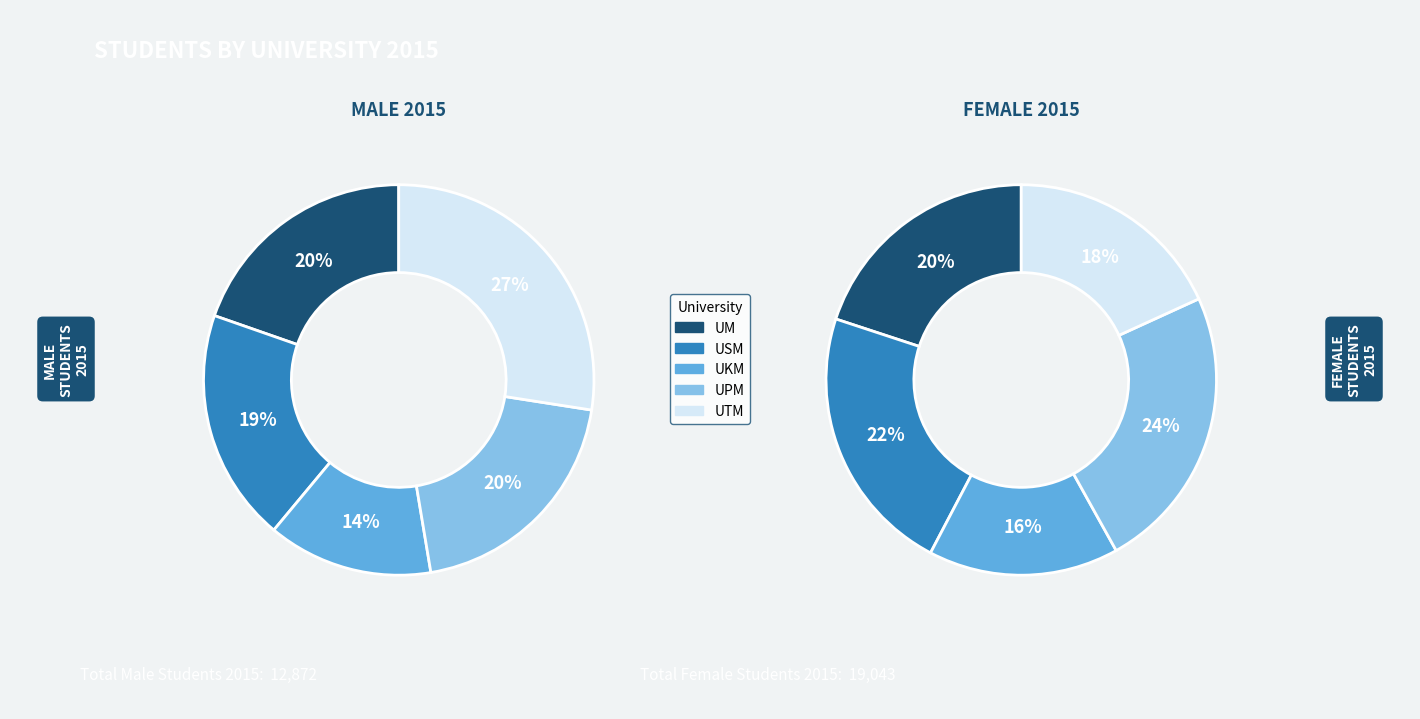

Which slice is the smallest?

UKM